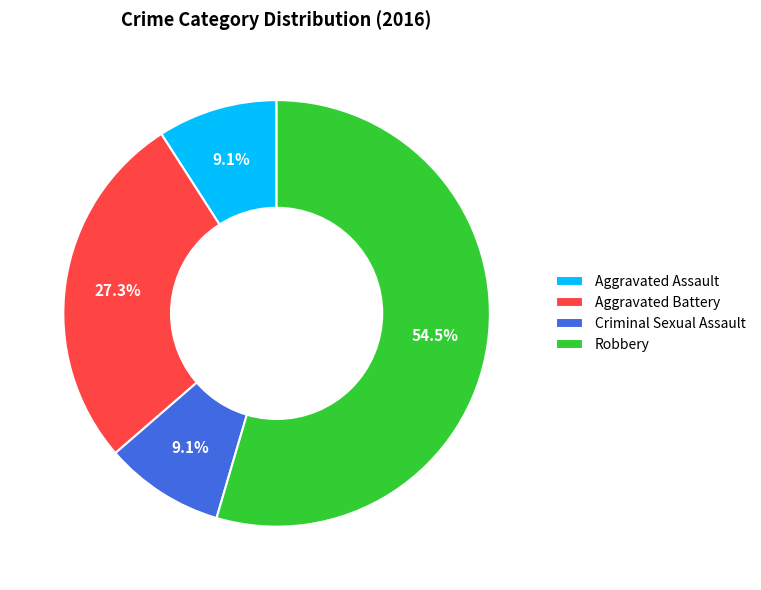

True or false: Criminal Sexual Assault accounts for 21% of the total.

False